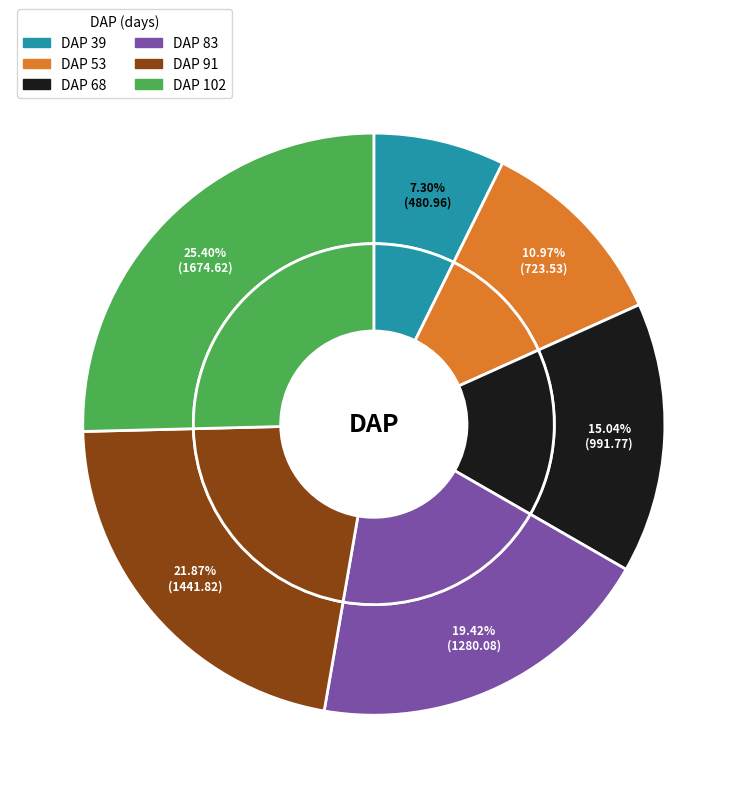

Which category has the biggest portion of the pie?

102